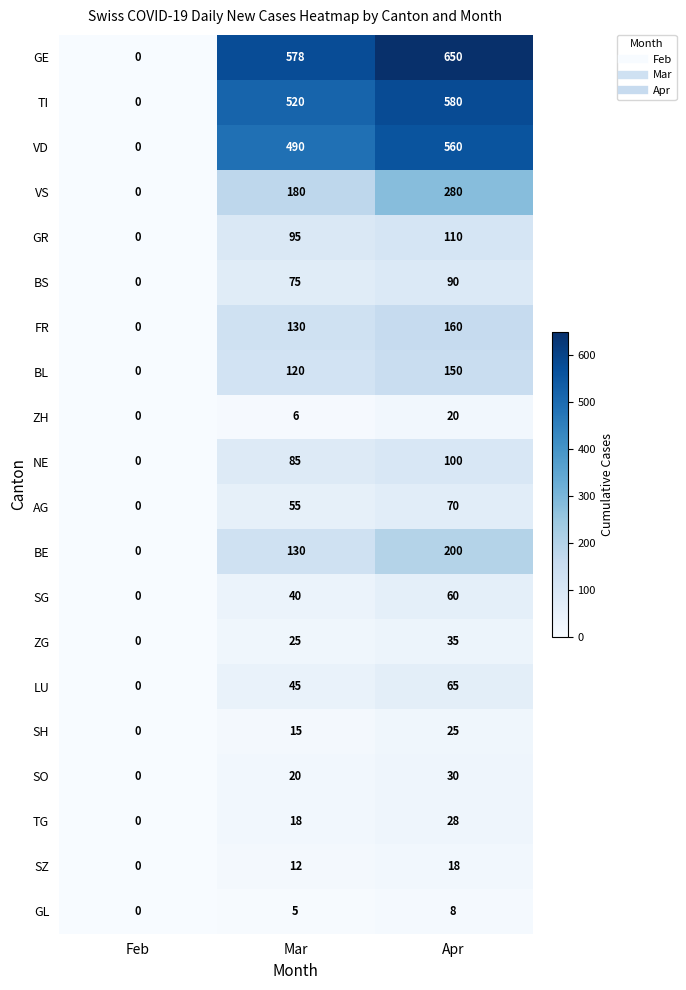

How many values in ZG are above zero?

2